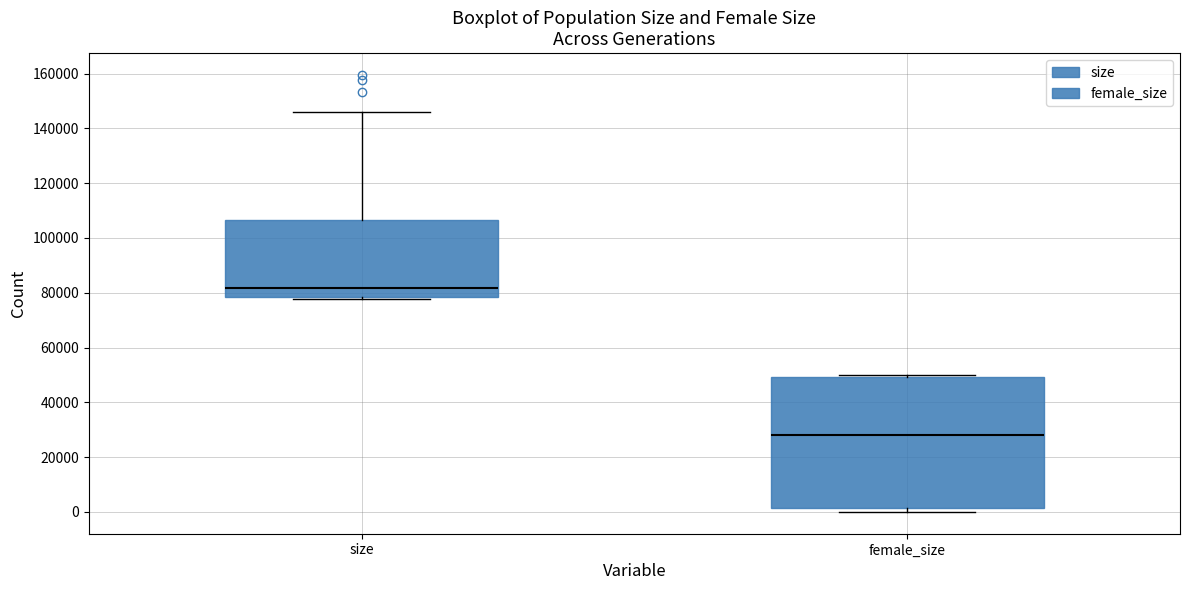

Reading left to right, read every box against the y-axis: the position of its median line, the range the box covers, and the ends of its whiskers. The values are not printed on the chart, so give them approximately, as read against the axis.

size: median 82000, box 78000 to 106000, whiskers 78000 (just below the box's lower edge) to 146000
female_size: median 28000, box 2000 to 50000, whiskers 0 to 50000 (just above the box's upper edge)